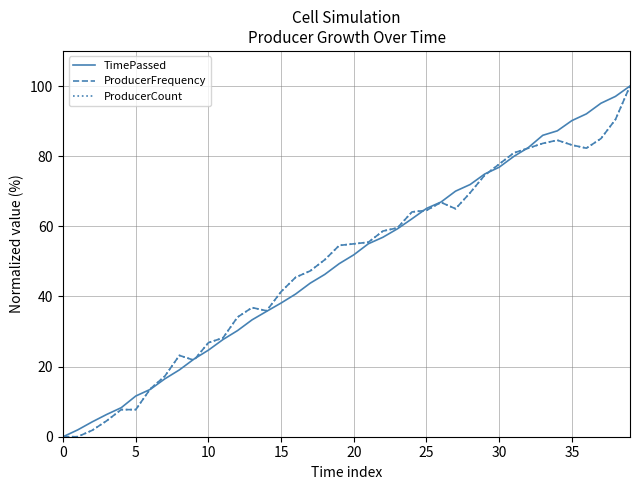

What is the greatest value displayed?

100.0